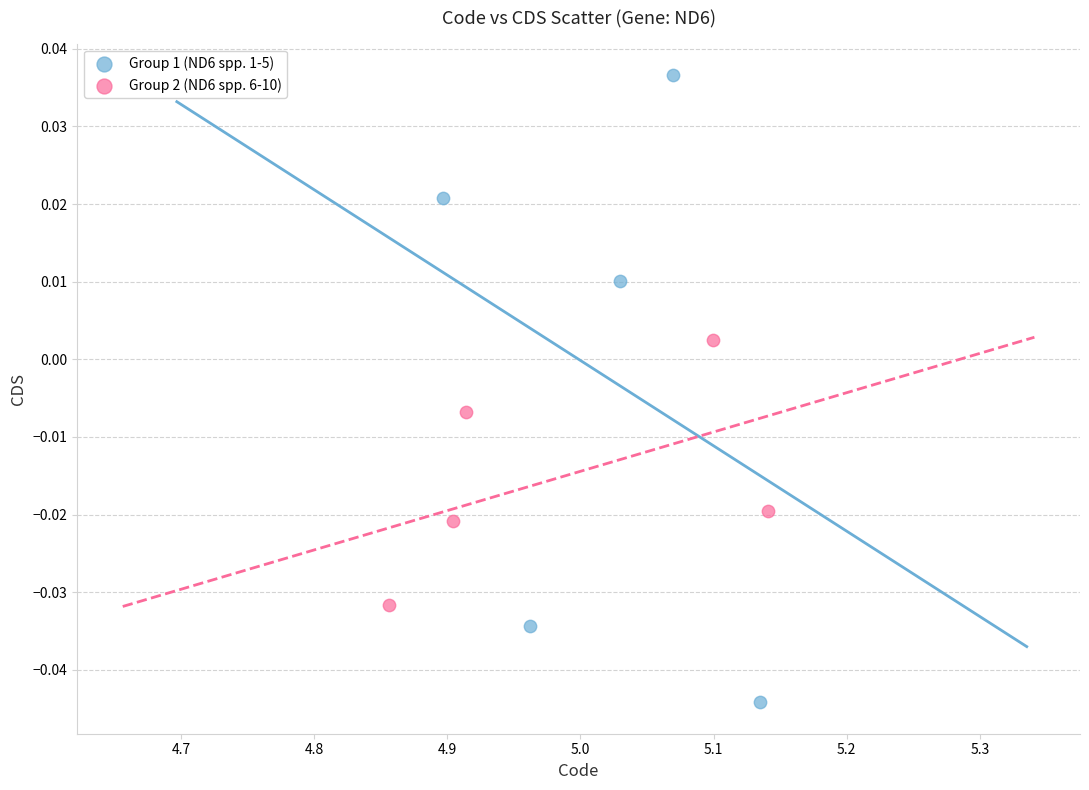

Which series reaches the minimum Y coordinate?

Group 1 (ND6 spp. 1-5)